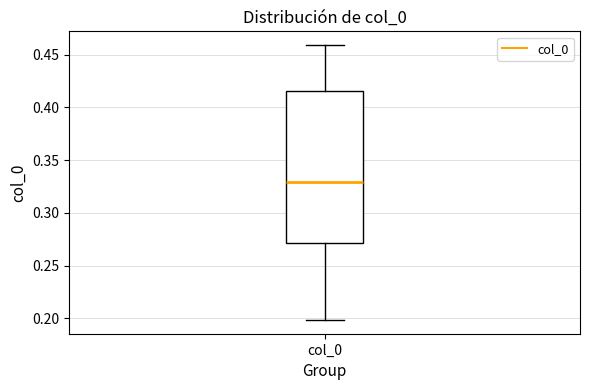

Where is the lower edge of the box for col_0 on the y-axis? The values are not printed on the chart, so give them approximately, as read against the axis.

0.270